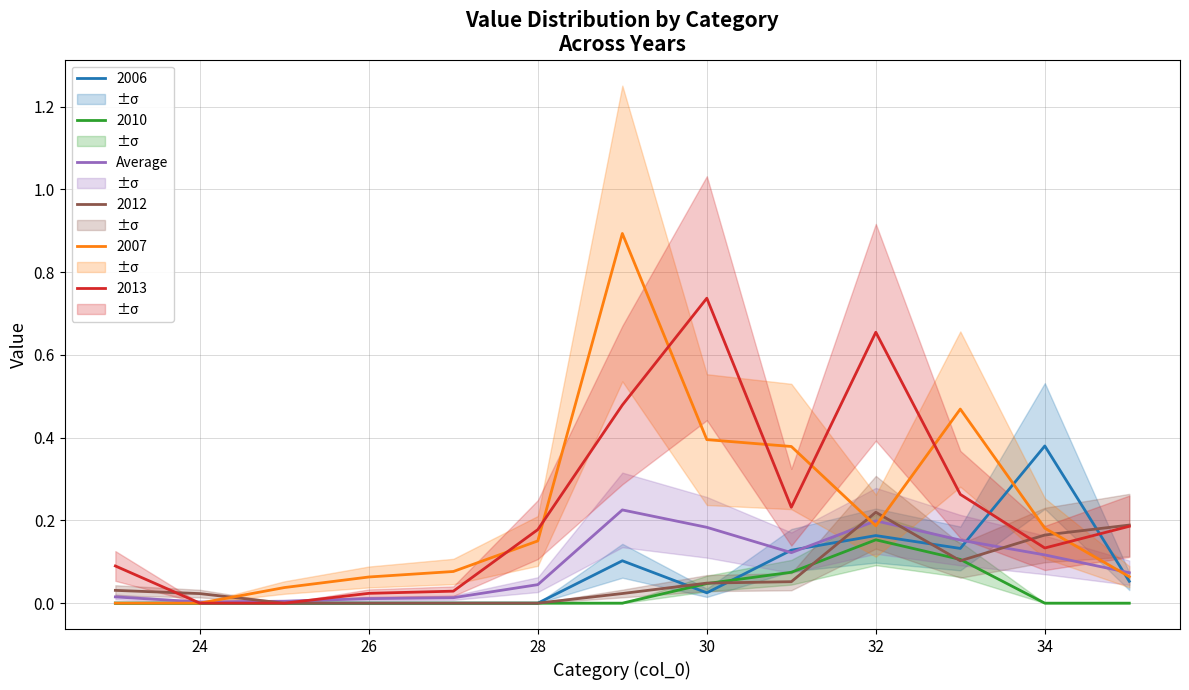

Is the value of 2007 at 34 greater than the value of 2010 at 32?

Yes